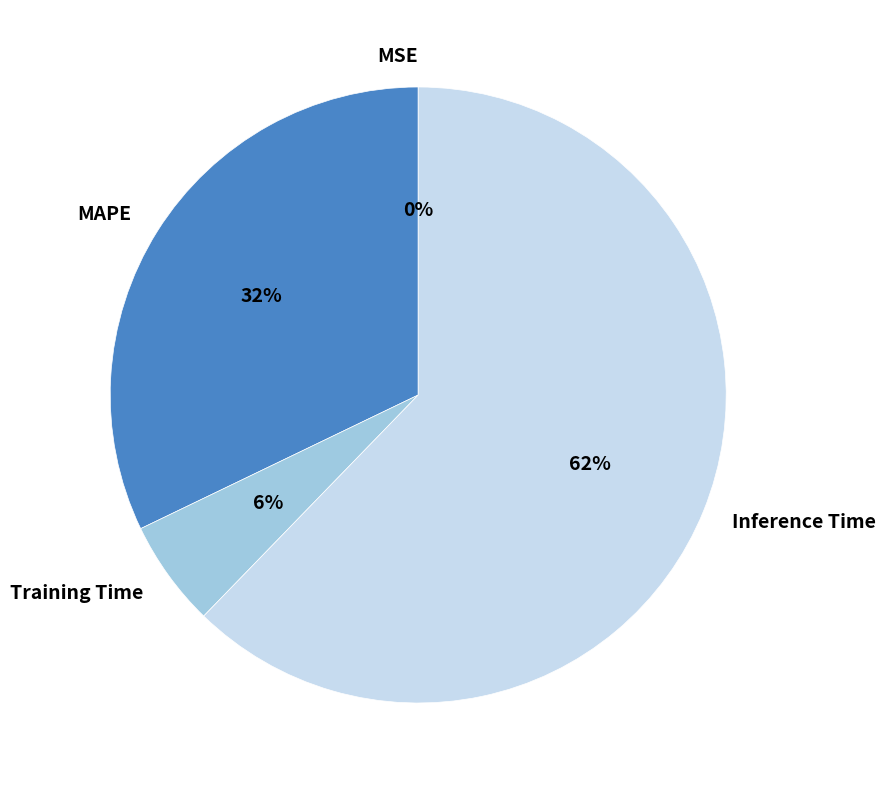

What is the ratio of the value at Inference Time to the value at MAPE?

1.9